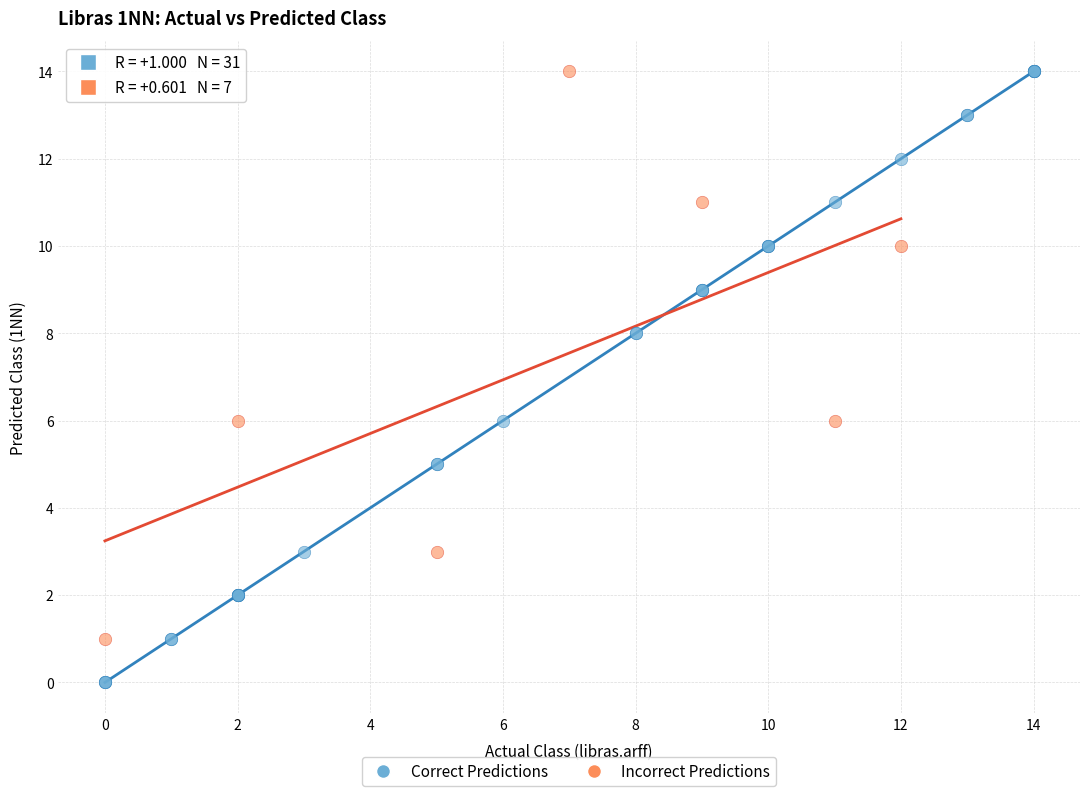

Which series contains the lowest Y value?

Correct Predictions